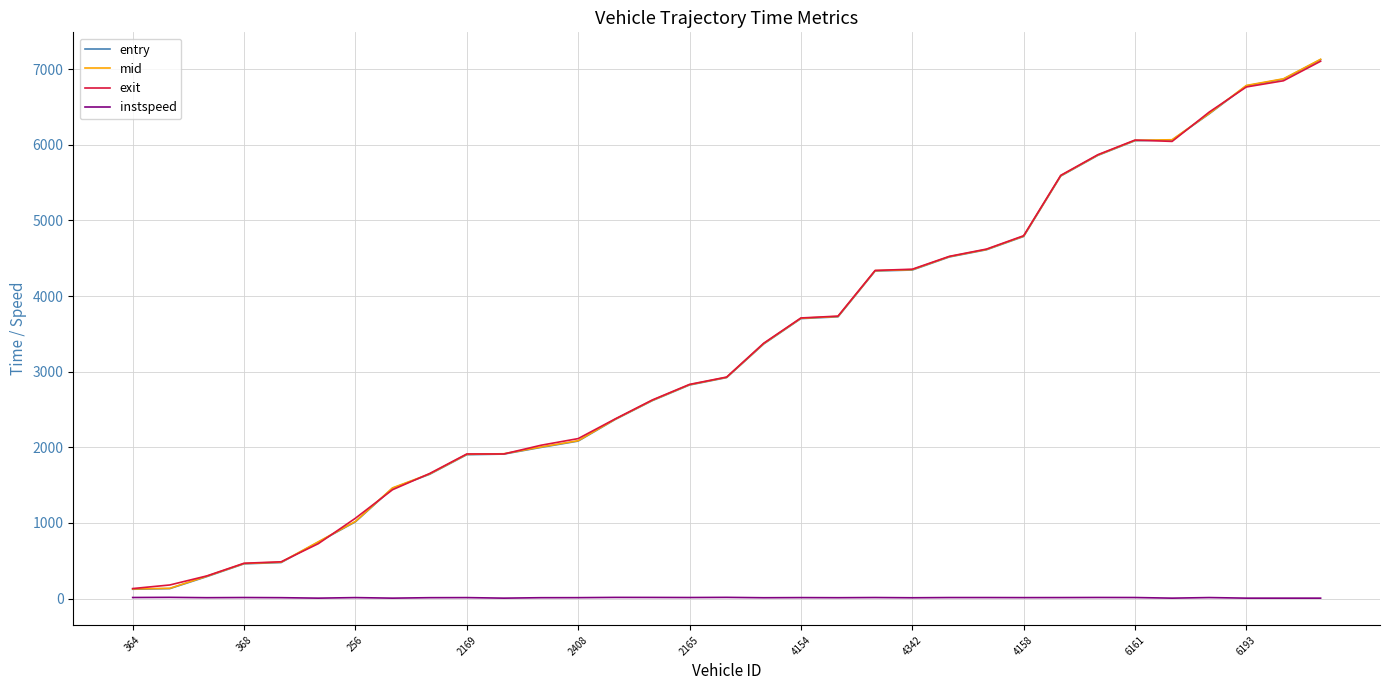

What is the greatest value displayed?

7132.3